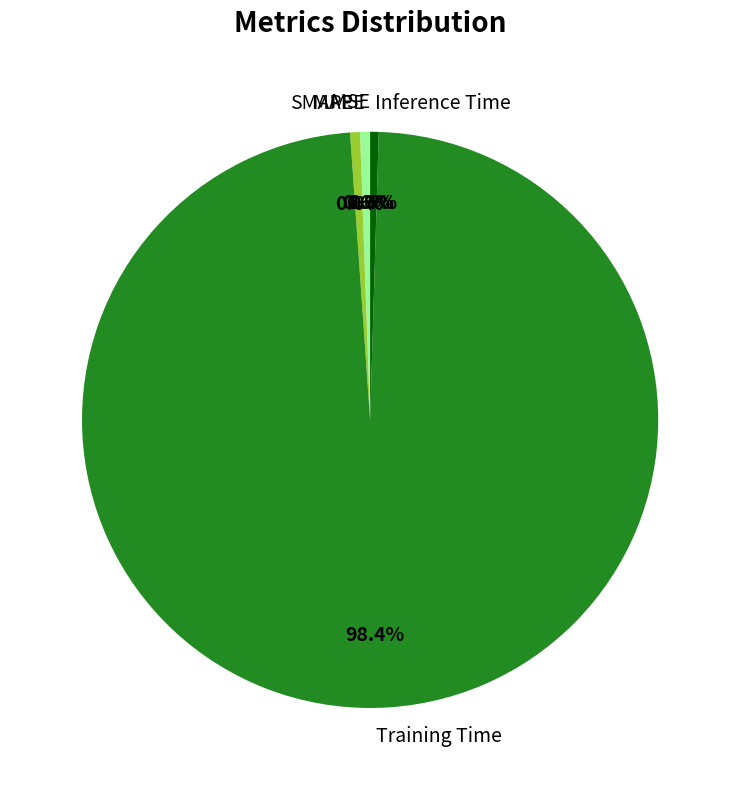

Which slice is the largest?

Training Time